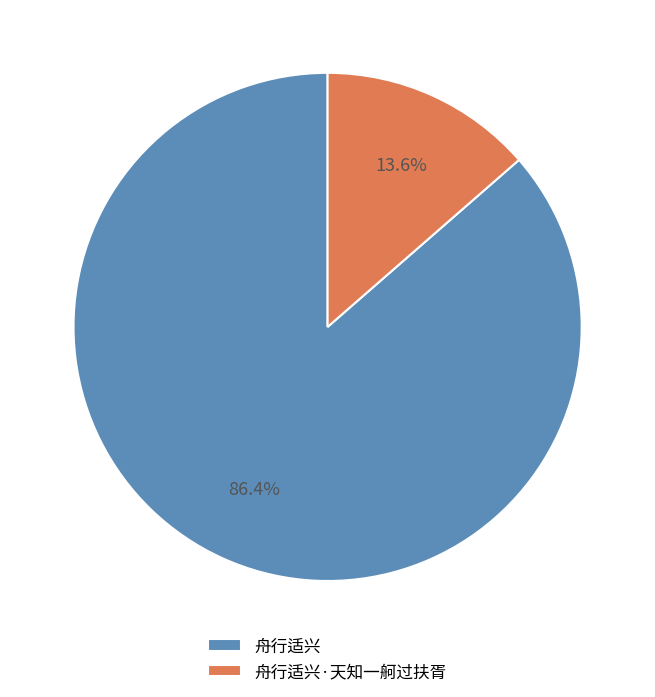

The 舟行适兴 slice represents 86% of the pie. True or false?

True